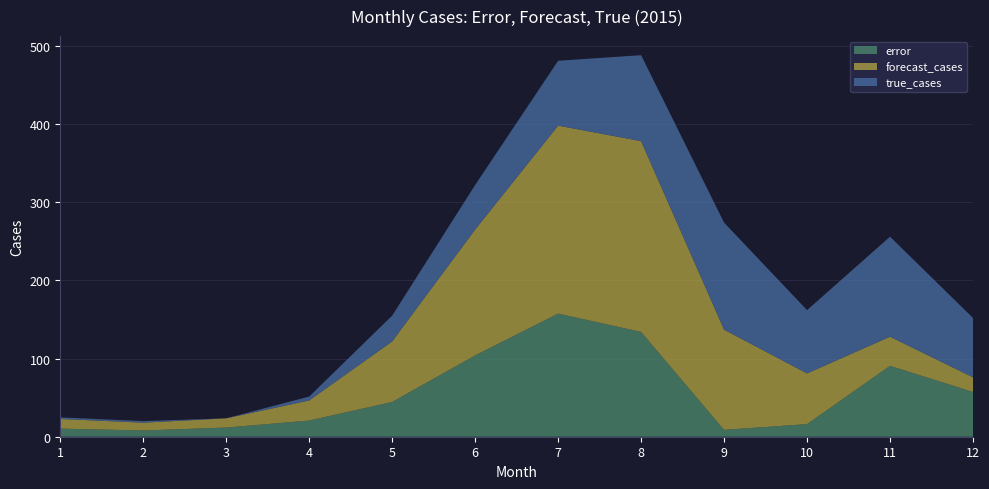

Reading left to right, what are all the values shown in this chart?

error: 10.4	8.0	11.8	20.7	44.5	104.1	157.6	134.1	8.8	16.1	90.7	57.3
forecast_cases: 12.4	10.0	11.8	25.7	77.5	161.1	240.6	244.1	128.2	64.9	37.3	18.7
true_cases: 2.0	2.0	0.0	5.0	33.0	57.0	83.0	110.0	137.0	81.0	128.0	76.0